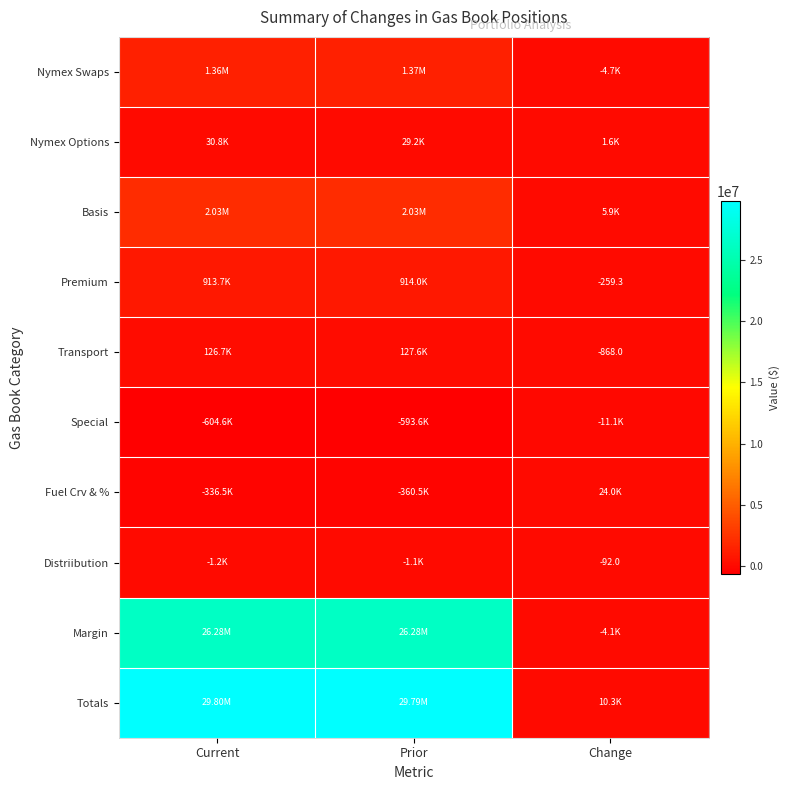

Between Change and Current, which is larger?

Current